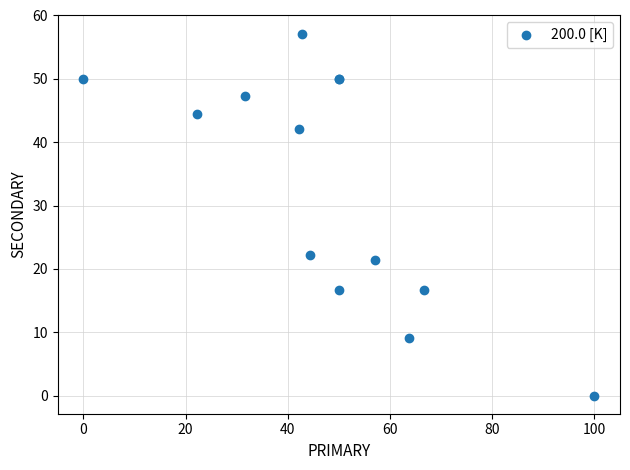

What Y value in the scatter plot is closest to 28?

22.2